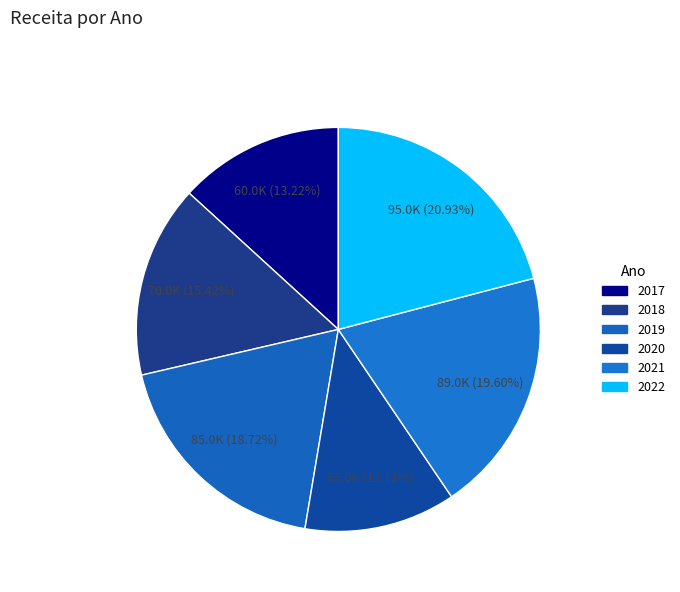

To the nearest percent, what percentage of the pie is 2017?

13%